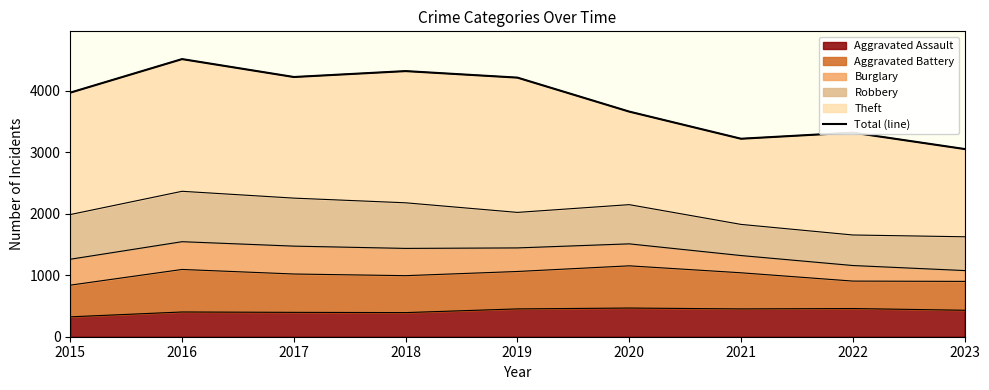

Read the value at 2016.

4511